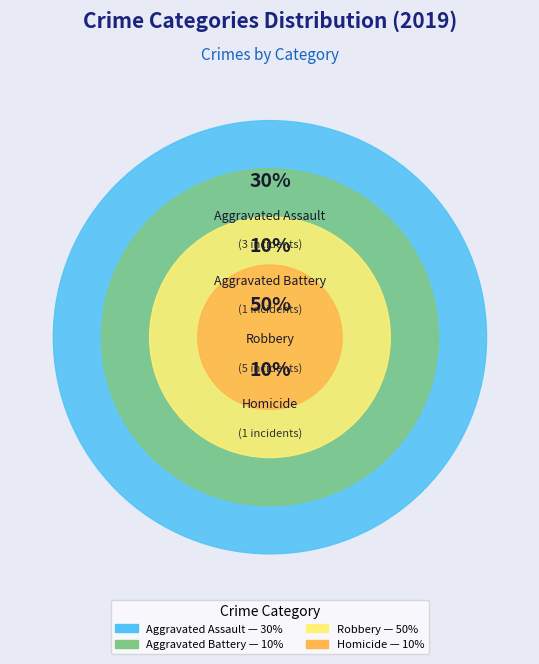

How many segments does this pie chart have?

4